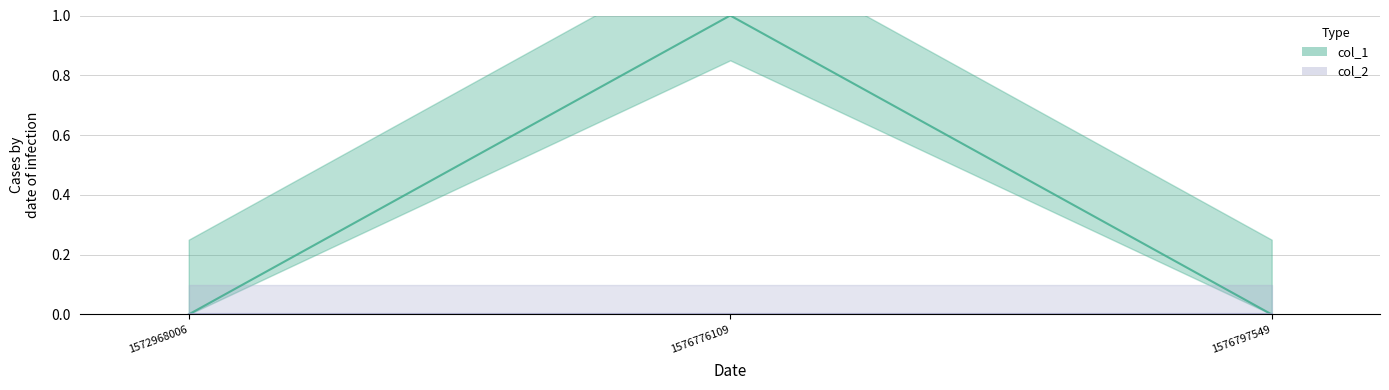

What is the change in value from 1572968006 to 1576776109?

+1